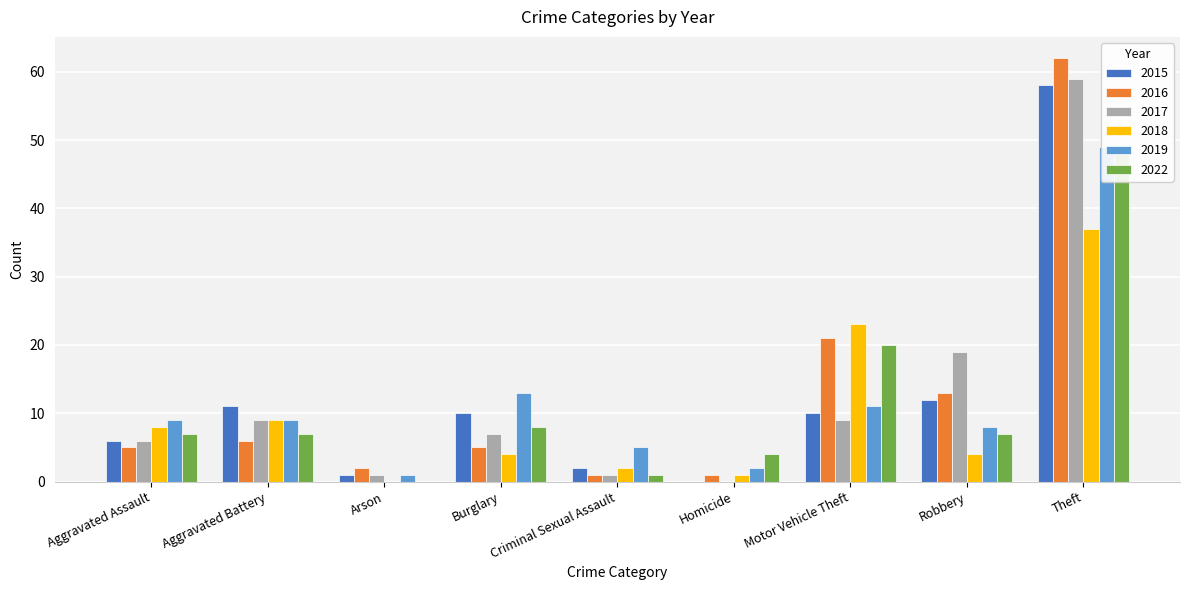

The value of 2022 at Homicide is 5. True or false?

False